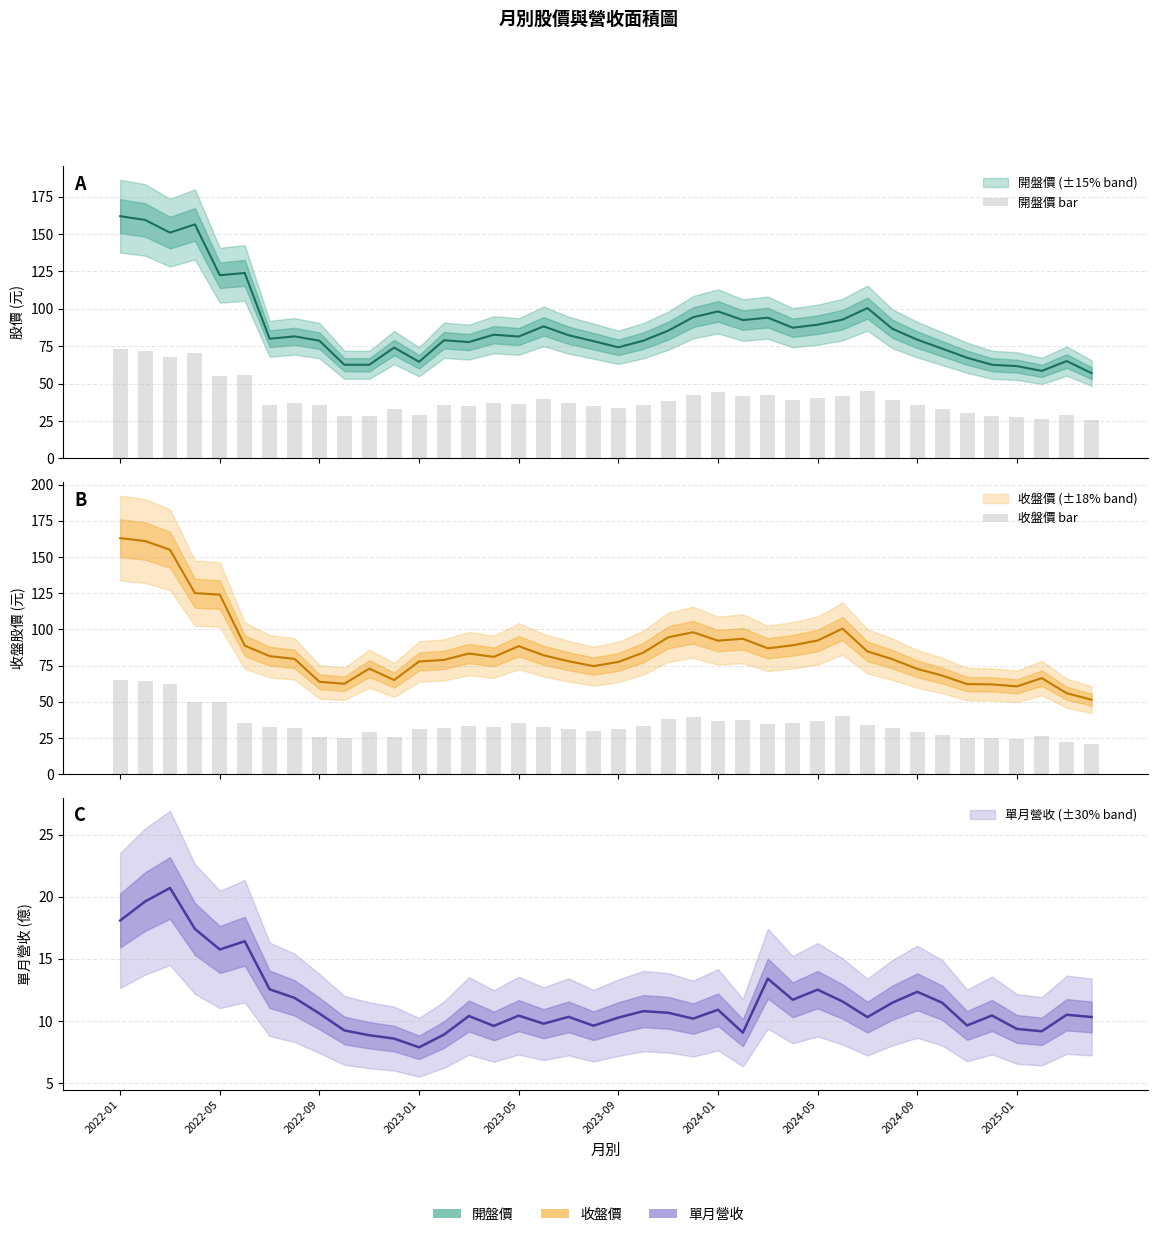

Which series has the widest spread of values?

開盤價 bar